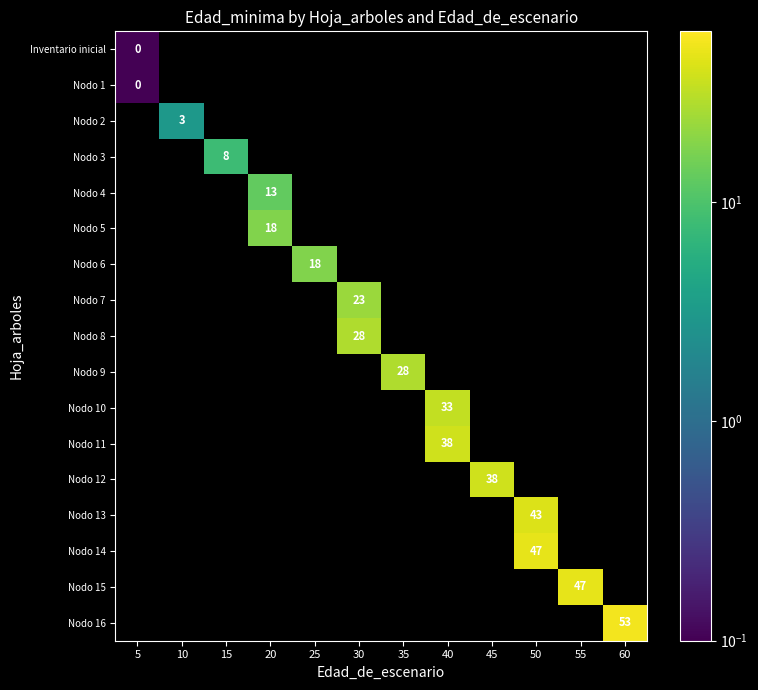

What is the smallest value displayed?

0.1